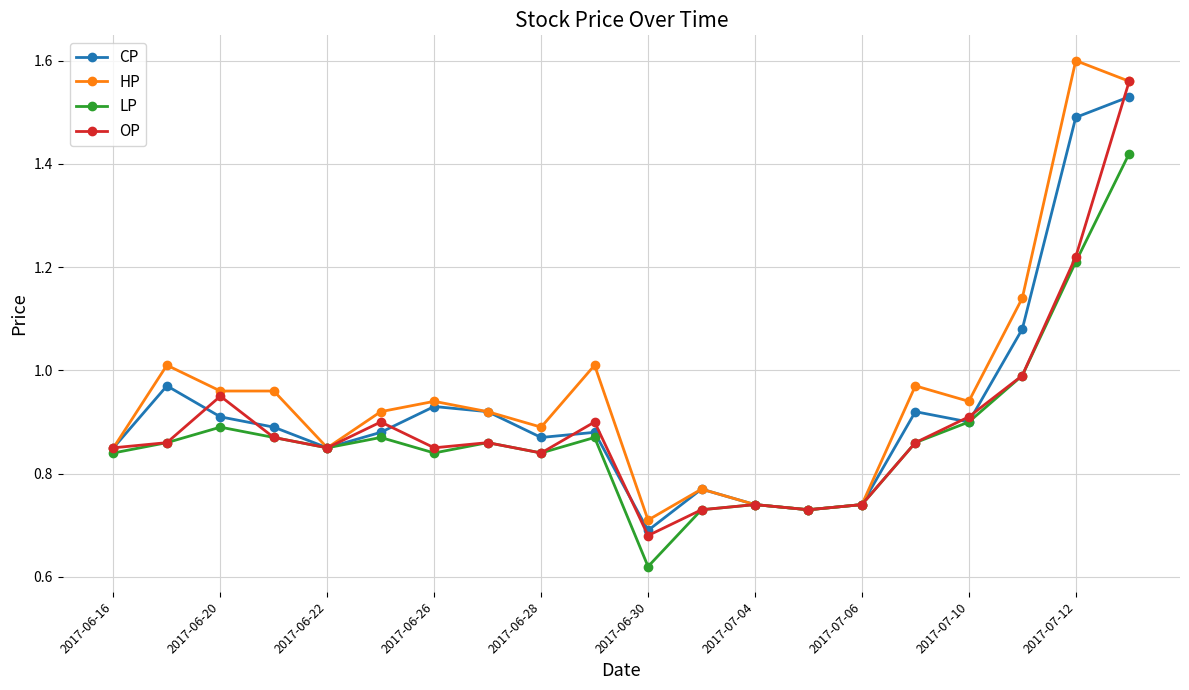

True or false: LP has more than 1 interior local peaks.

True